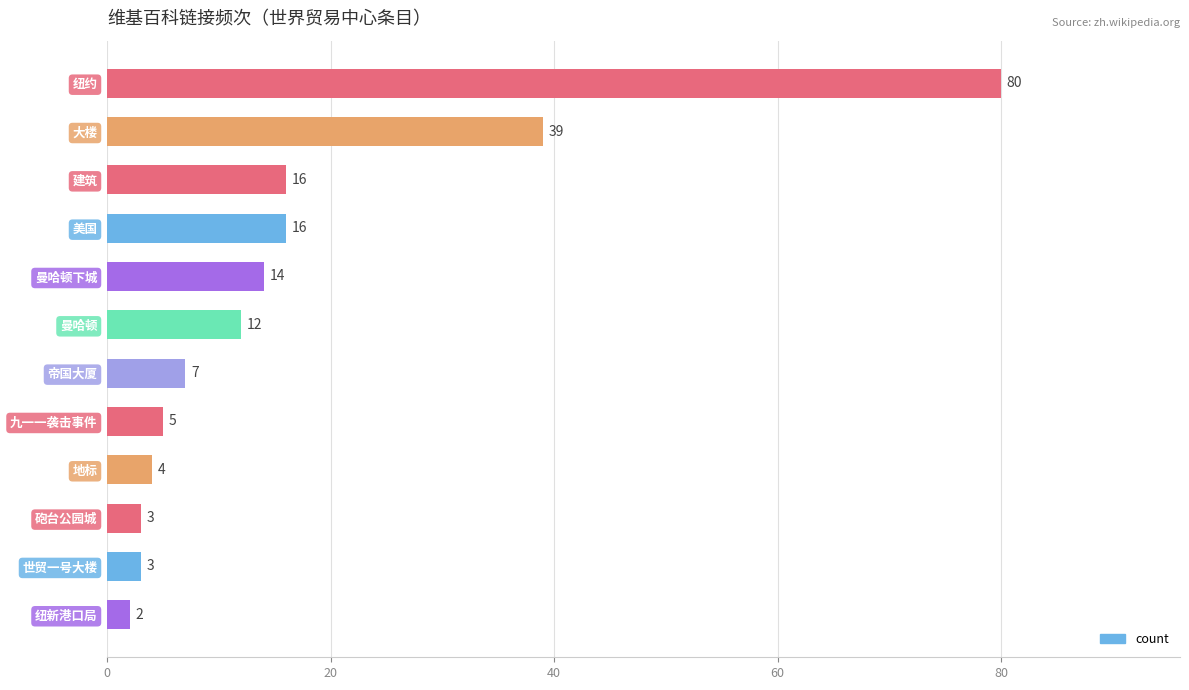

Where is the data nearest to the value 41?

大楼